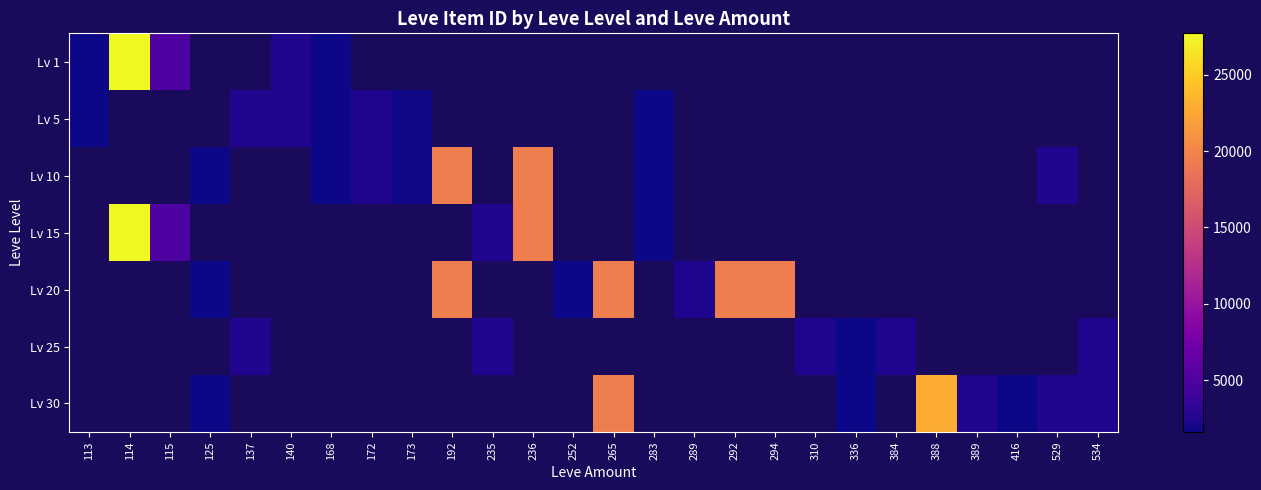

Which category has the highest value across all series?

114